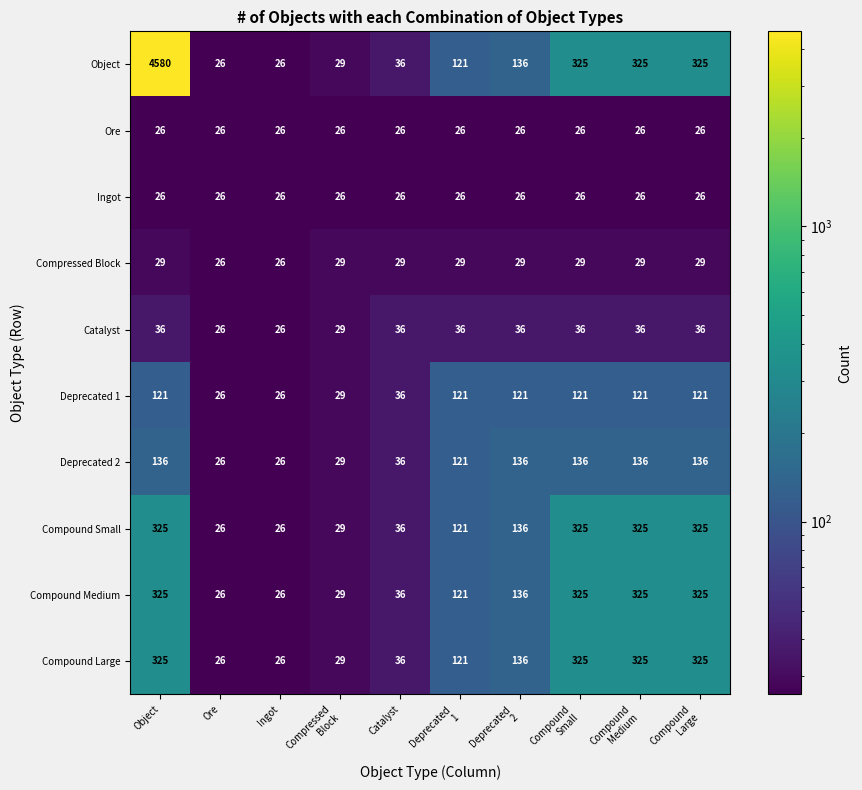

How many data points does each series have?

10